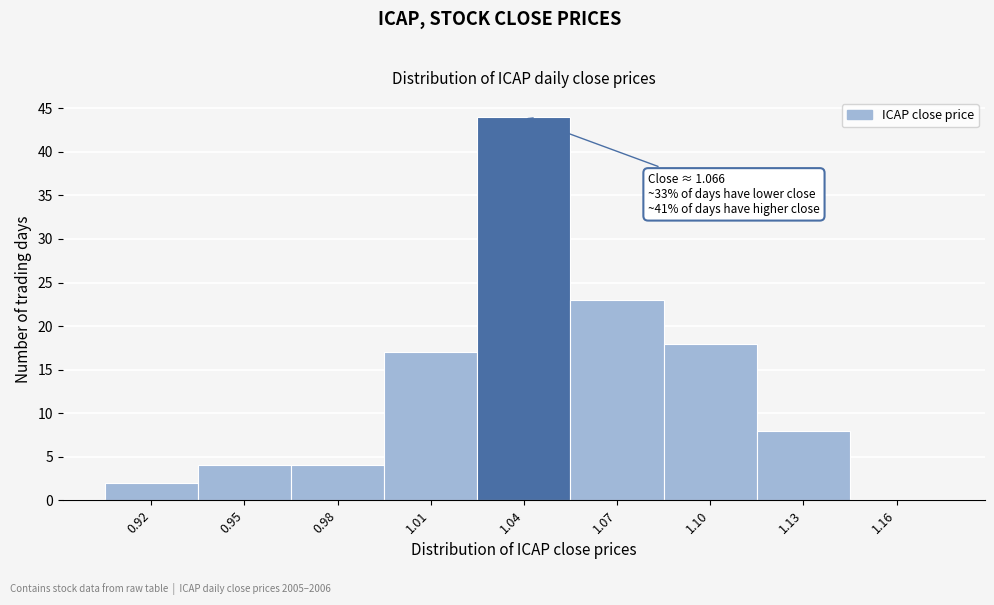

Reading left to right, list all the values displayed in this chart.

0.92=2	0.95=4	0.98=4	1.01=17	1.04=44	1.07=23	1.10=18	1.13=8	1.16=0